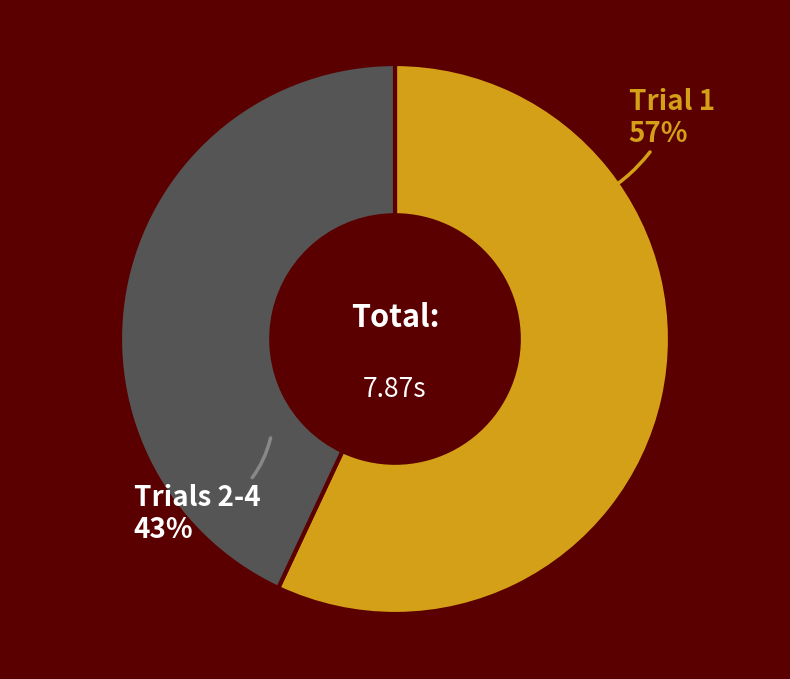

To the nearest percent, what is the difference between the largest and smallest slice percentages?

14%